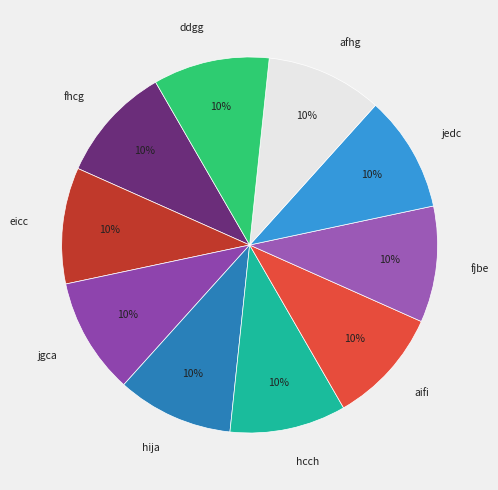

Is it true that aifi is 23% of the pie?

False